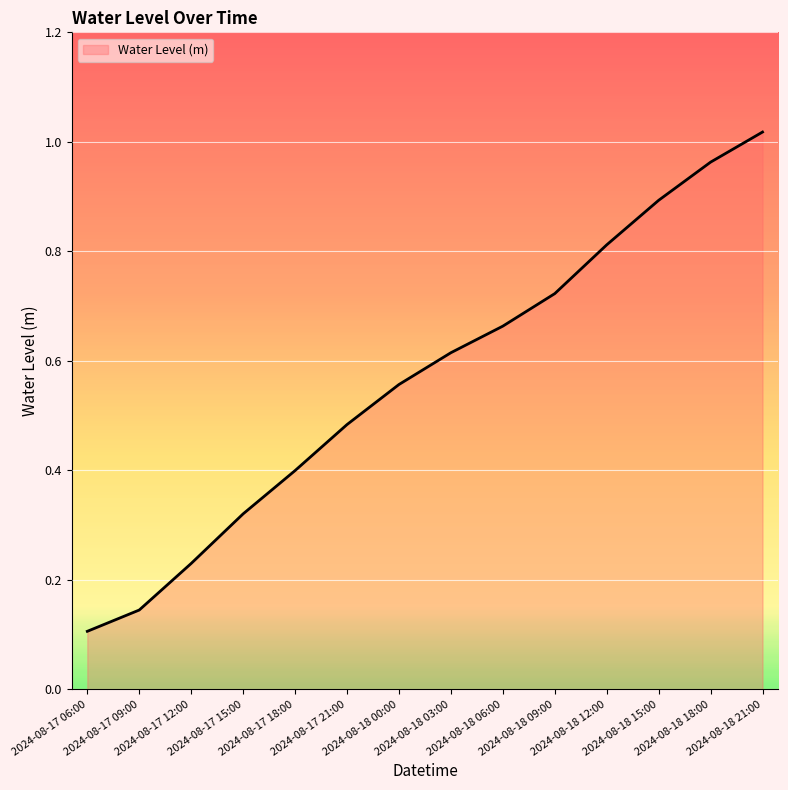

Rank the categories by value from lowest to highest.

2024-08-17 06:00, 2024-08-17 09:00, 2024-08-17 12:00, 2024-08-17 15:00, 2024-08-17 18:00, 2024-08-17 21:00, 2024-08-18 00:00, 2024-08-18 03:00, 2024-08-18 06:00, 2024-08-18 09:00, 2024-08-18 12:00, 2024-08-18 15:00, 2024-08-18 18:00, 2024-08-18 21:00